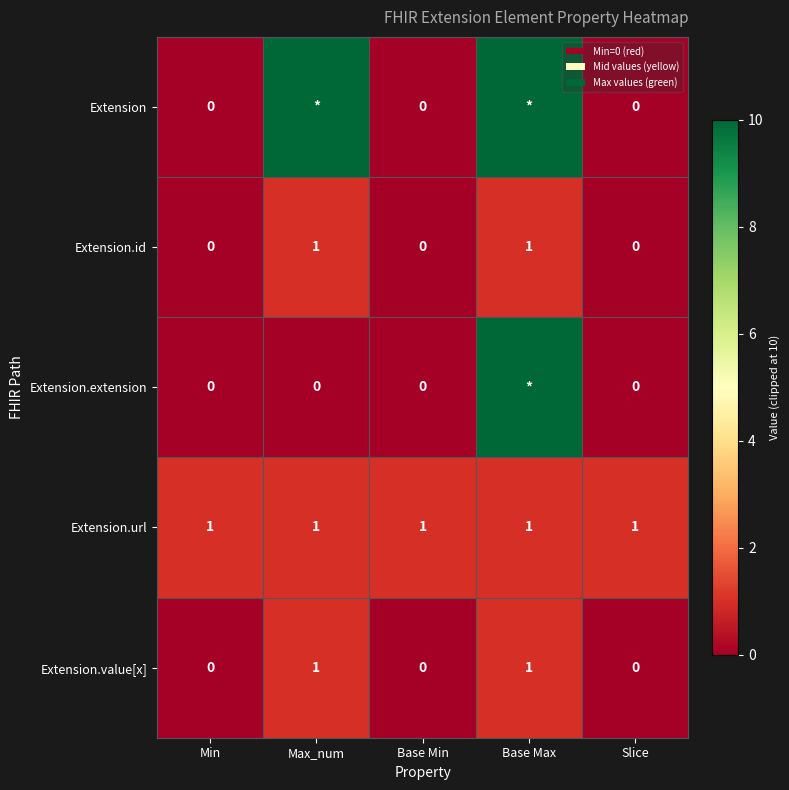

Between Base Max and Max_num, which is larger?

Base Max